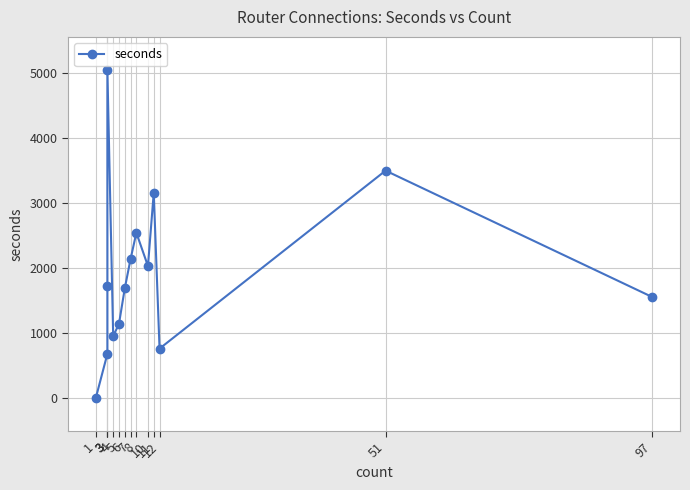

How many data points are above 1729?

6